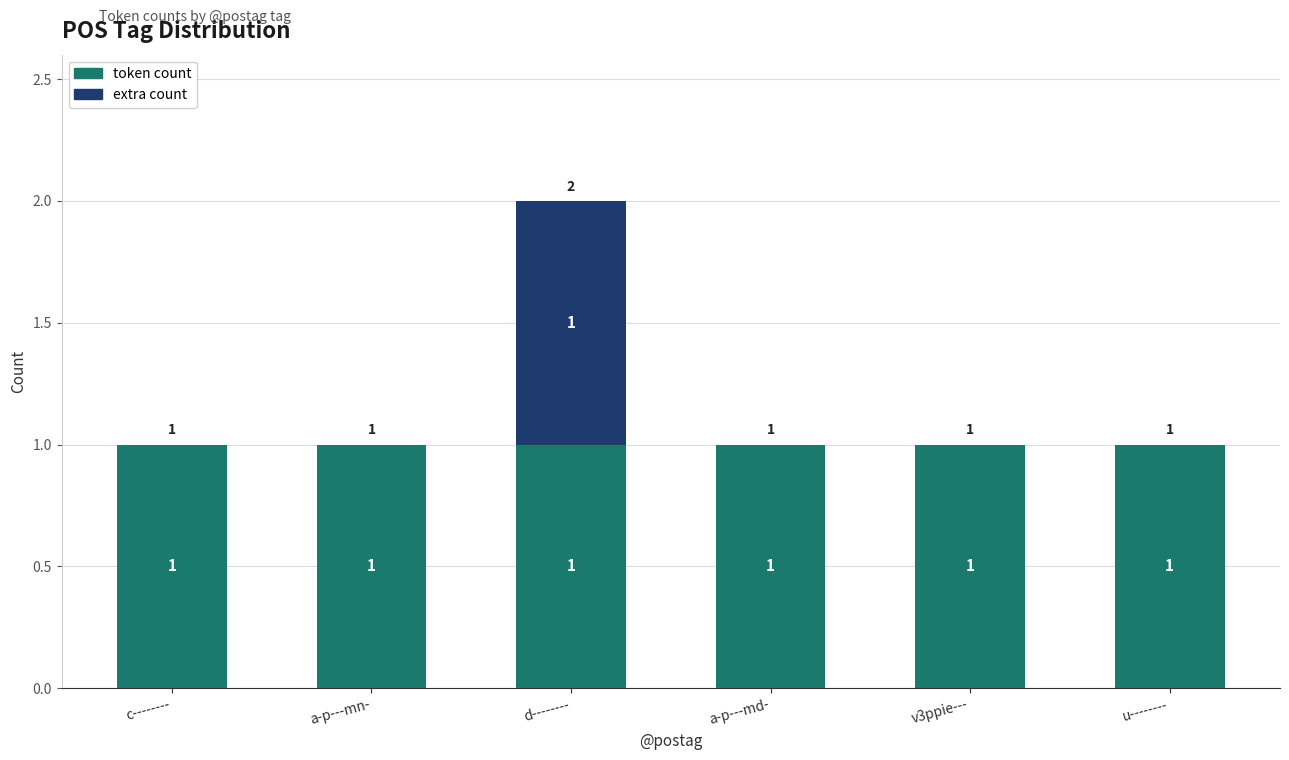

At which category is the sum across all series the highest?

d--------